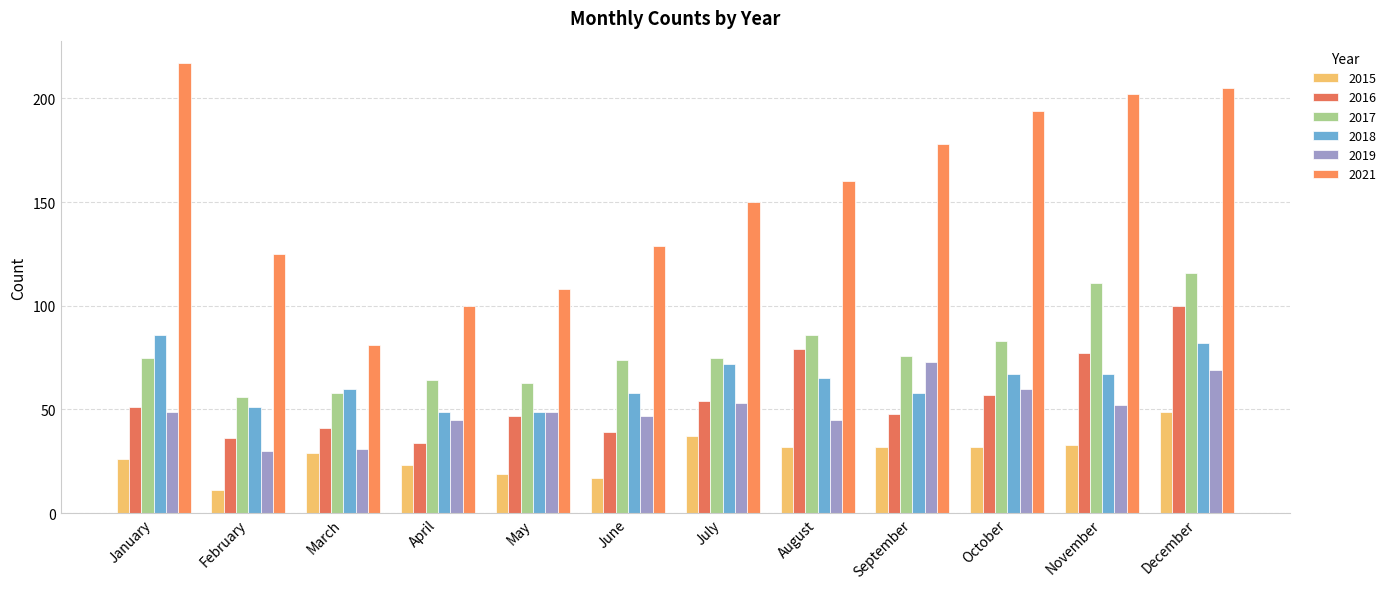

Is the value of 2021 at September greater than the value of 2019 at April?

Yes